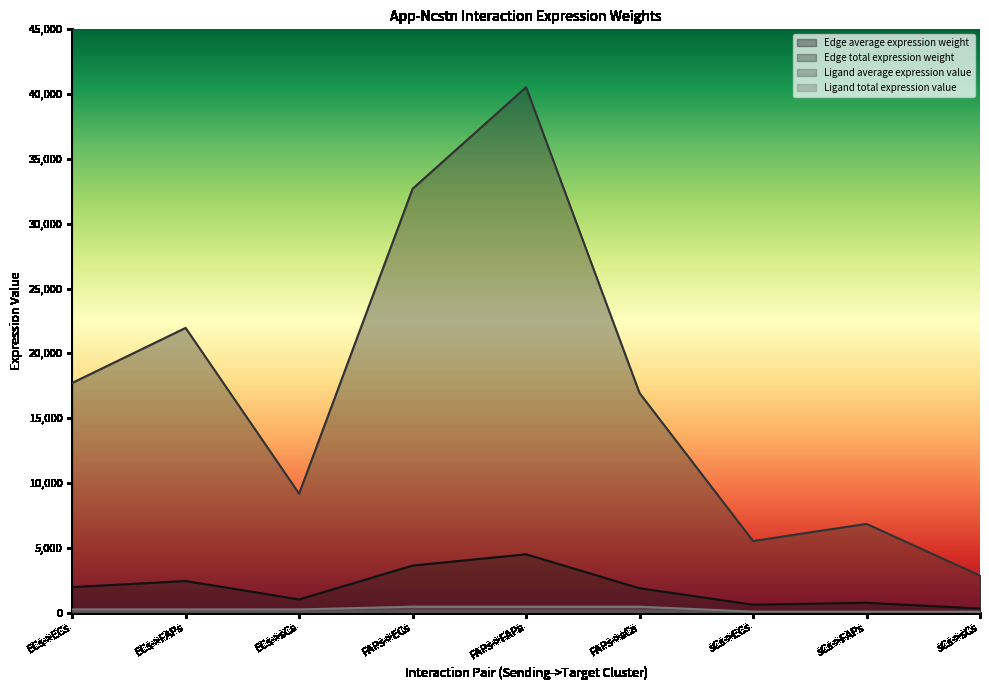

Is the value of Ligand total expression value at sCs->FAPs greater than the value of Edge total expression weight at sCs->sCs?

No